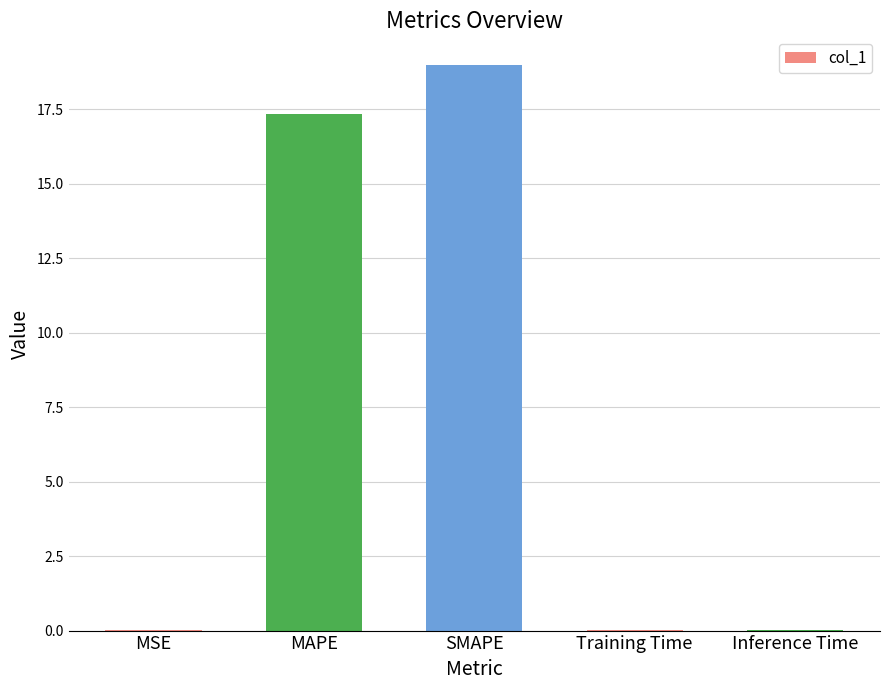

What is the average value?

7.3